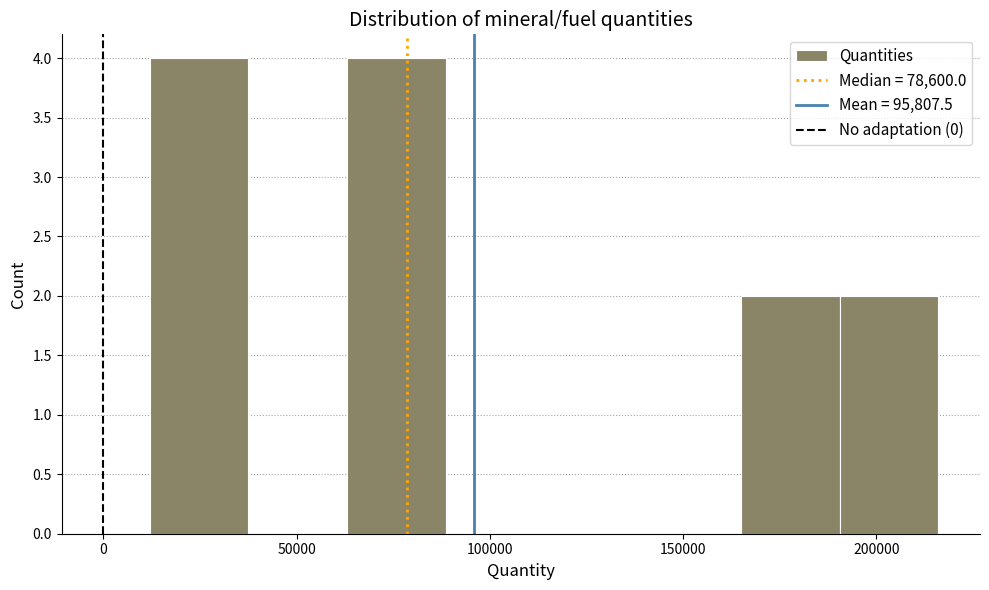

Reading left to right, list every bar in this chart as the range it spans on the x-axis followed by its height. Neither the bar edges nor the heights are printed on the chart, so give them approximately, as read against the axes.

10000 to 40000: 4
40000 to 65000: 0
65000 to 90000: 4
90000 to 115000: 0
115000 to 140000: 0
140000 to 165000: 0
165000 to 190000: 2
190000 to 215000: 2